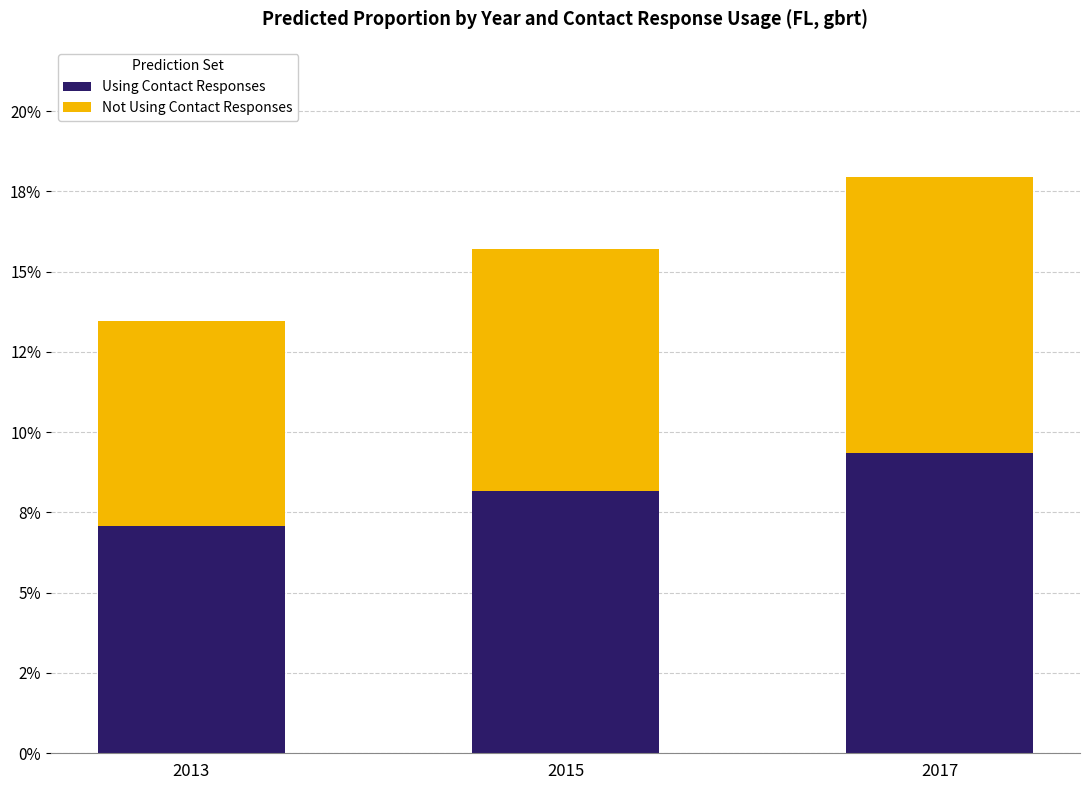

Does the chart contain stacked bars?

Yes